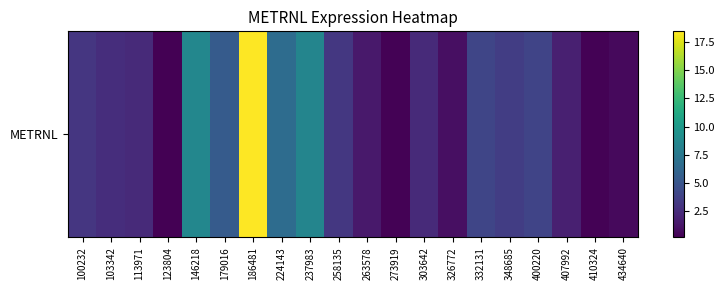

Reading left to right, list all the values displayed in this chart.

3.1	2.6	2.4	0.2	8.7	5.5	18.4	6.6	8.5	3.2	1.5	0.4	2.4	1.0	4.0	3.5	3.9	1.8	0.3	0.7